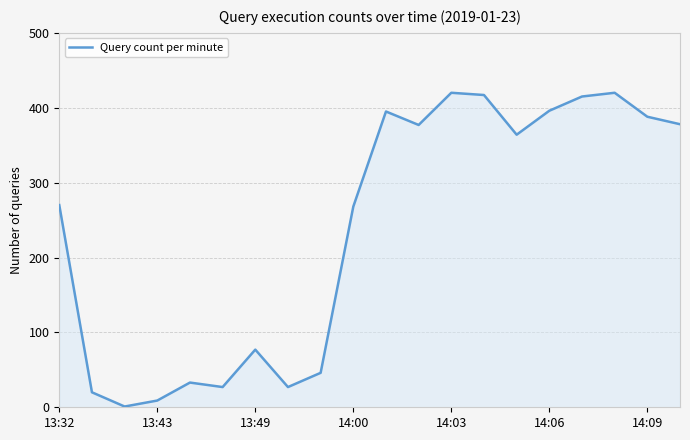

How many interior local valleys (lower than both neighbors) does the data have?

5